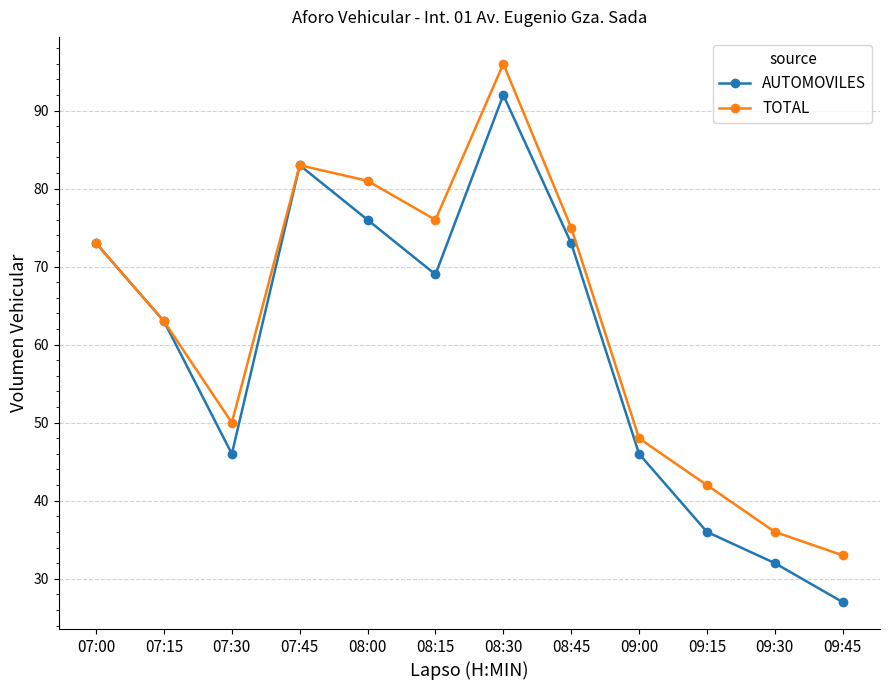

What are all the series names shown in the legend?

AUTOMOVILES, TOTAL